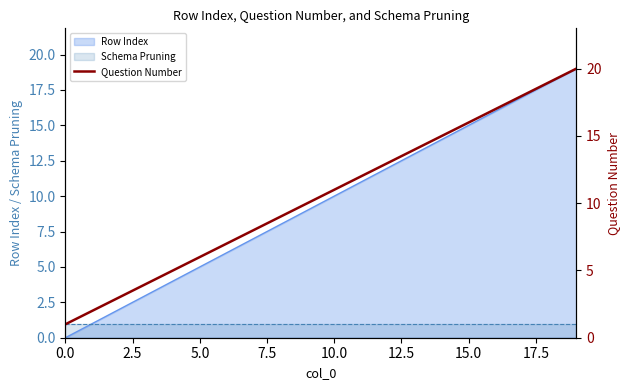

True or false: Schema Pruning has a value of 2 at 0.0.

False